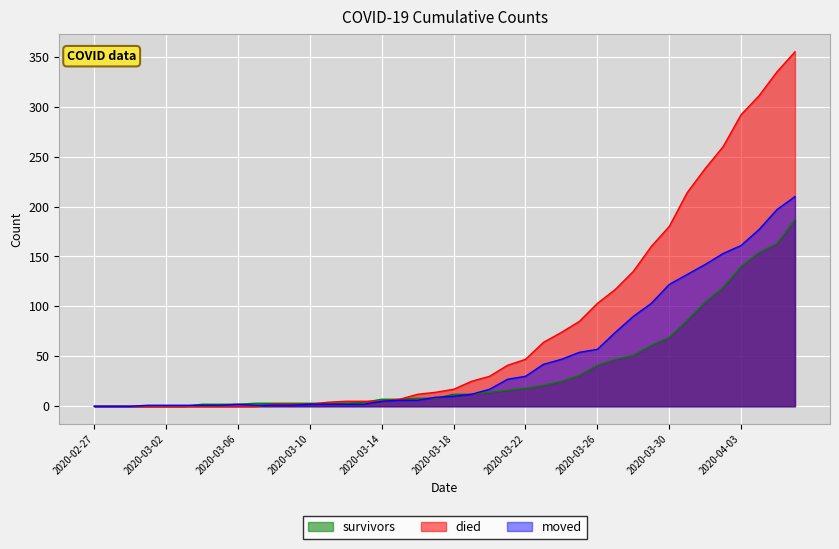

Rank the categories by moved value from highest to lowest.

2020-04-06, 2020-04-05, 2020-04-04, 2020-04-03, 2020-04-02, 2020-04-01, 2020-03-31, 2020-03-30, 2020-03-29, 2020-03-28, 2020-03-27, 2020-03-26, 2020-03-25, 2020-03-24, 2020-03-23, 2020-03-22, 2020-03-21, 2020-03-20, 2020-03-19, 2020-03-18, 2020-03-17, 2020-03-15, 2020-03-16, 2020-03-14, 2020-03-06, 2020-03-10, 2020-03-11, 2020-03-12, 2020-03-13, 2020-03-01, 2020-03-02, 2020-03-03, 2020-03-04, 2020-03-05, 2020-03-07, 2020-03-08, 2020-03-09, 2020-02-27, 2020-02-28, 2020-02-29